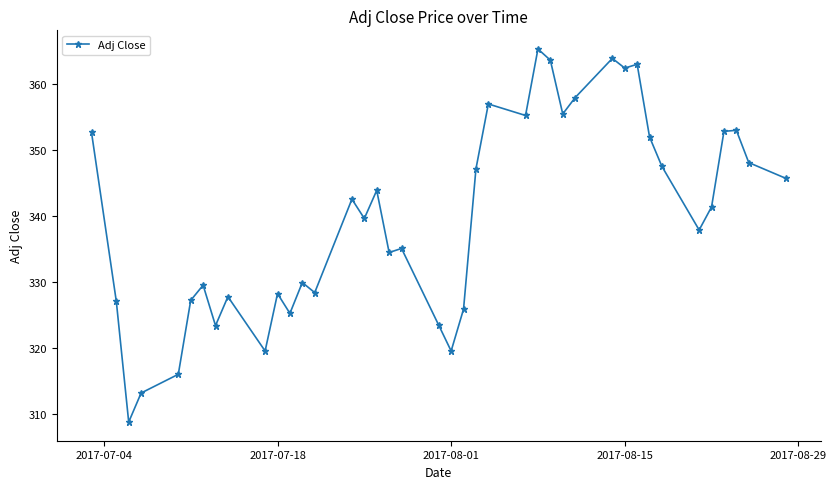

What is the difference between the maximum and minimum values?

56.4